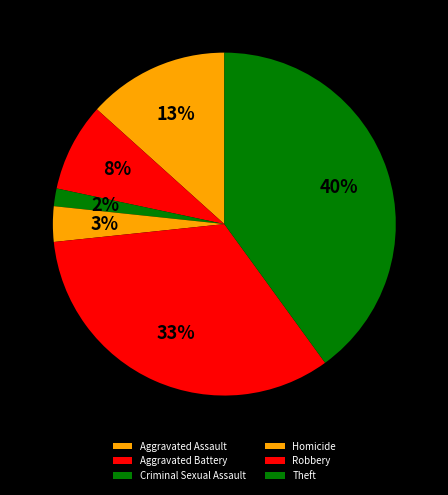

Is it true that Robbery is 33% of the pie?

True